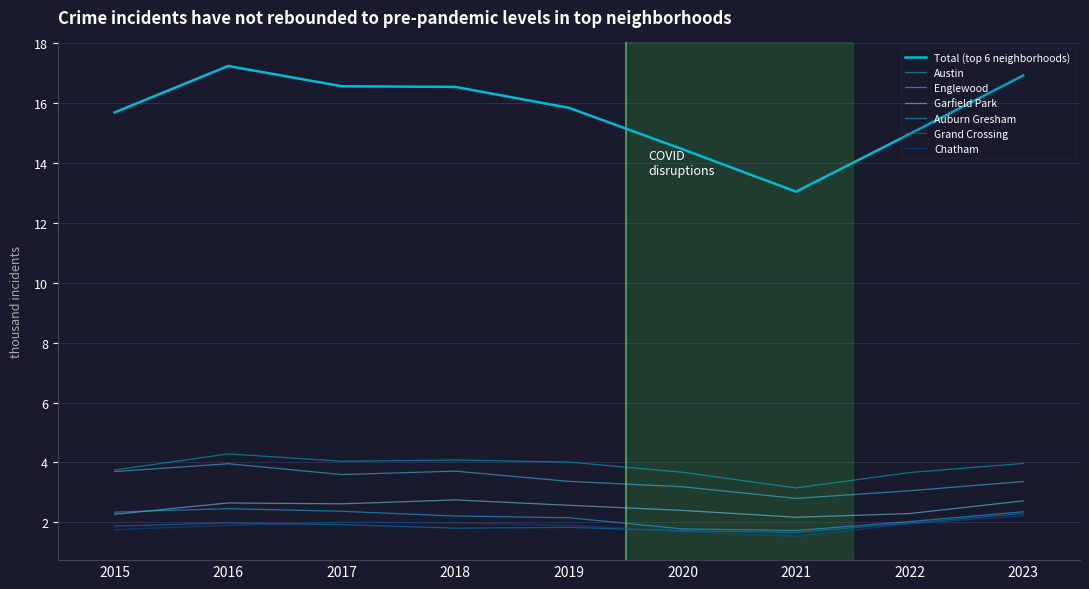

At 2019, list the series in order from smallest to largest.

Grand Crossing, Chatham, Auburn Gresham, Garfield Park, Englewood, Austin